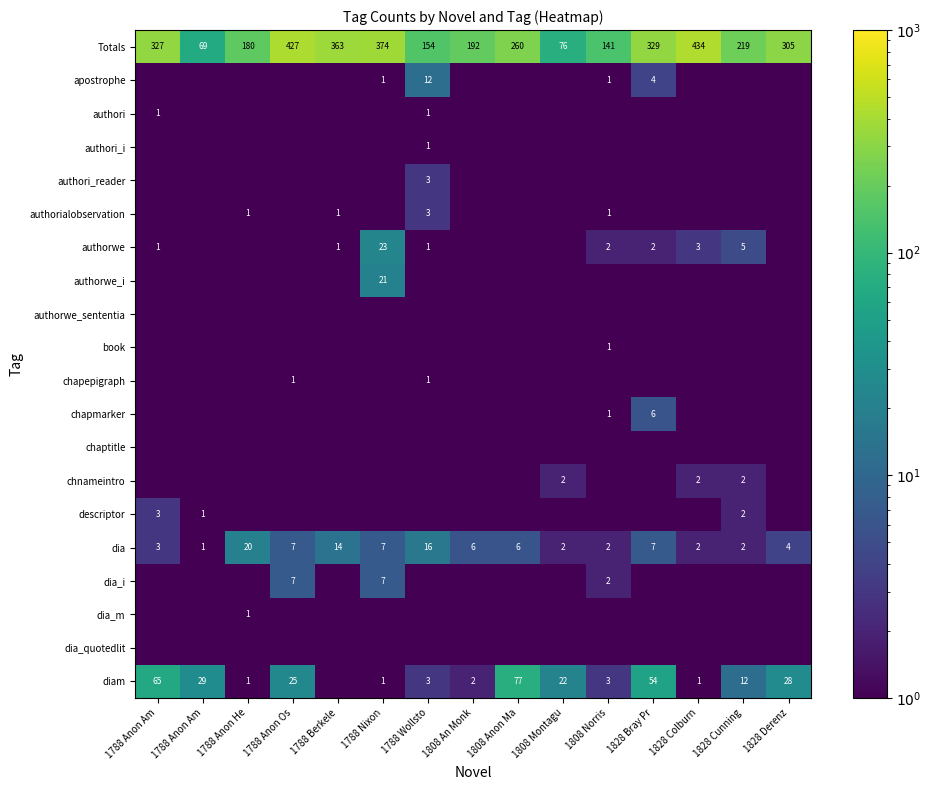

How many data points in dia are less than 6?

7